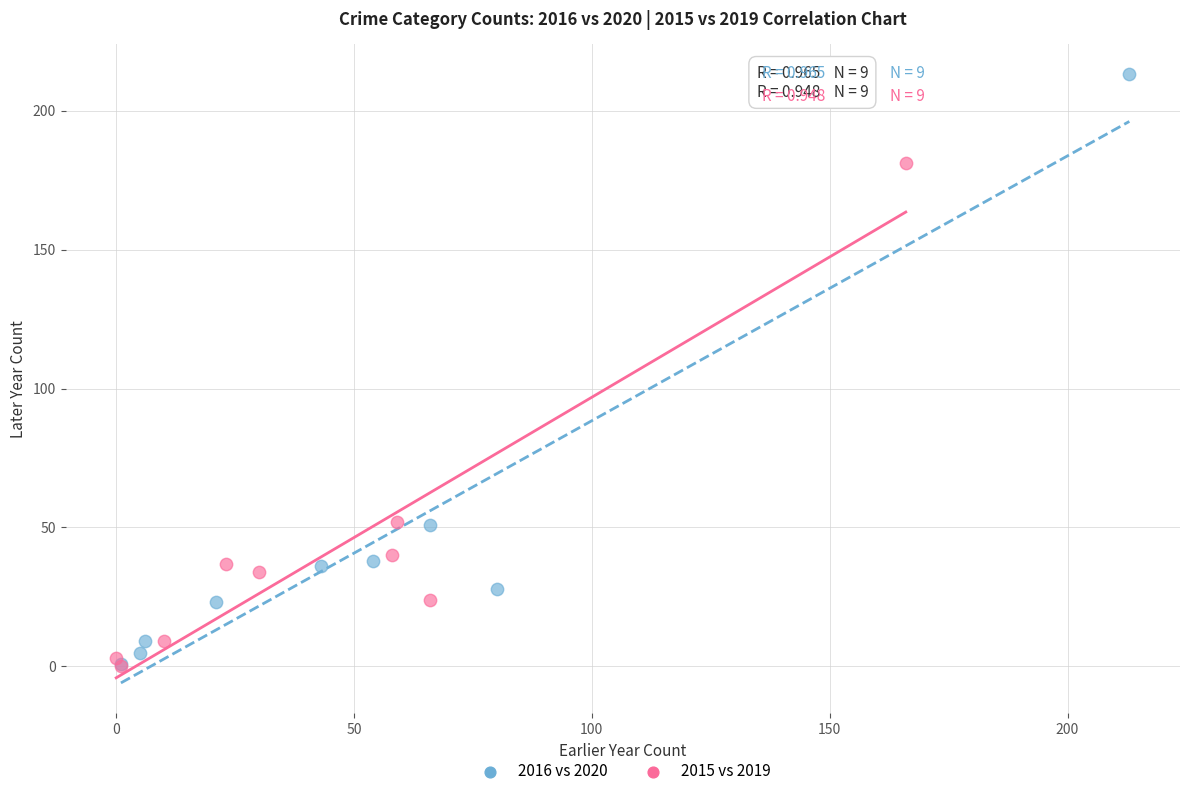

Which series has the largest Y range (max minus min)?

2016 vs 2020